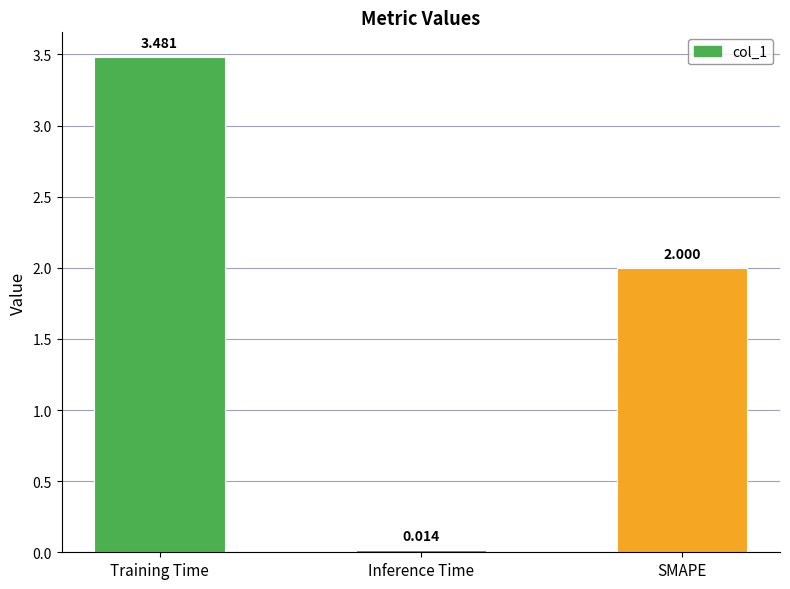

List the labels in order of value, largest first.

Training Time, SMAPE, Inference Time